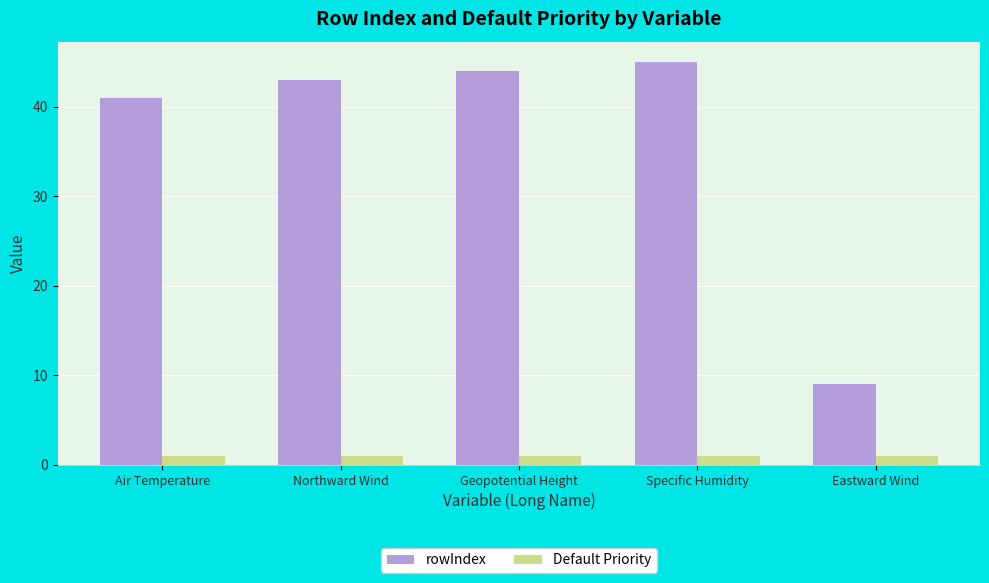

The rowIndex series shows 44 at Geopotential Height. True or false?

True